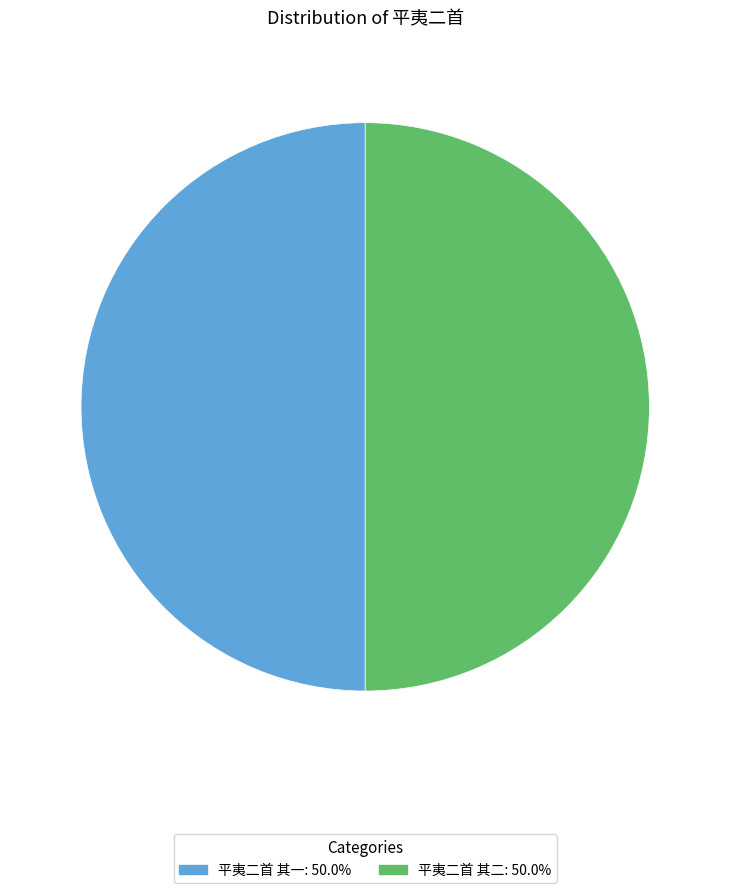

What is the ratio of the value at 平夷二首 其二 to the value at 平夷二首 其一?

1.0